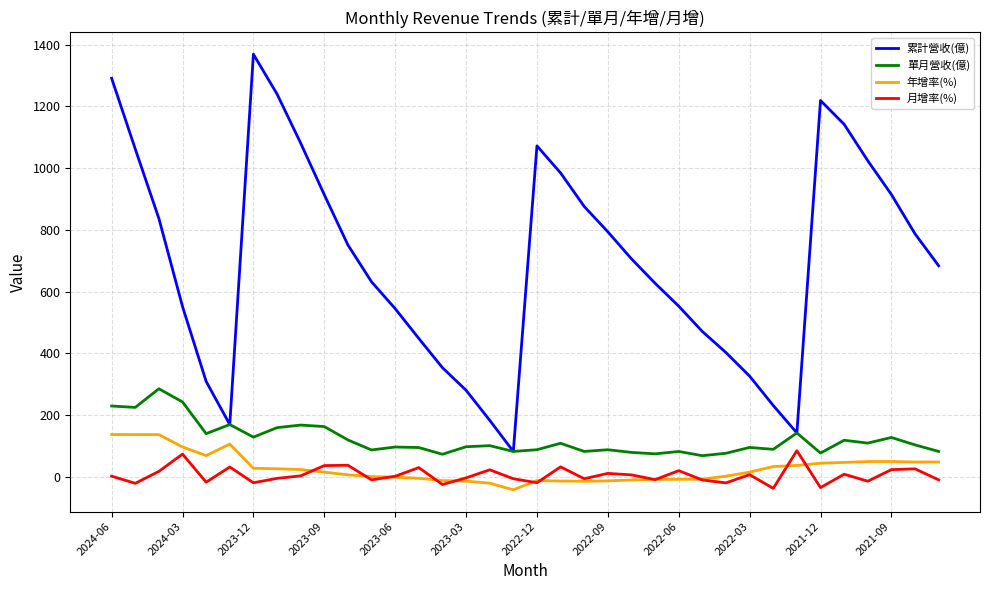

What is the lowest value of the 年增率(%) series?

-42.1